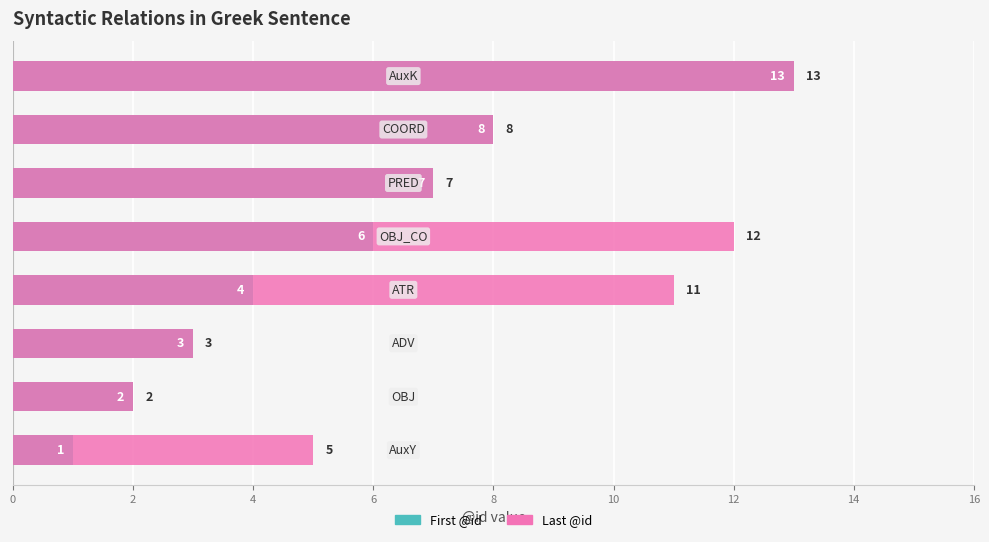

Rank the series at 12 from lowest to highest value.

First @id, Last @id